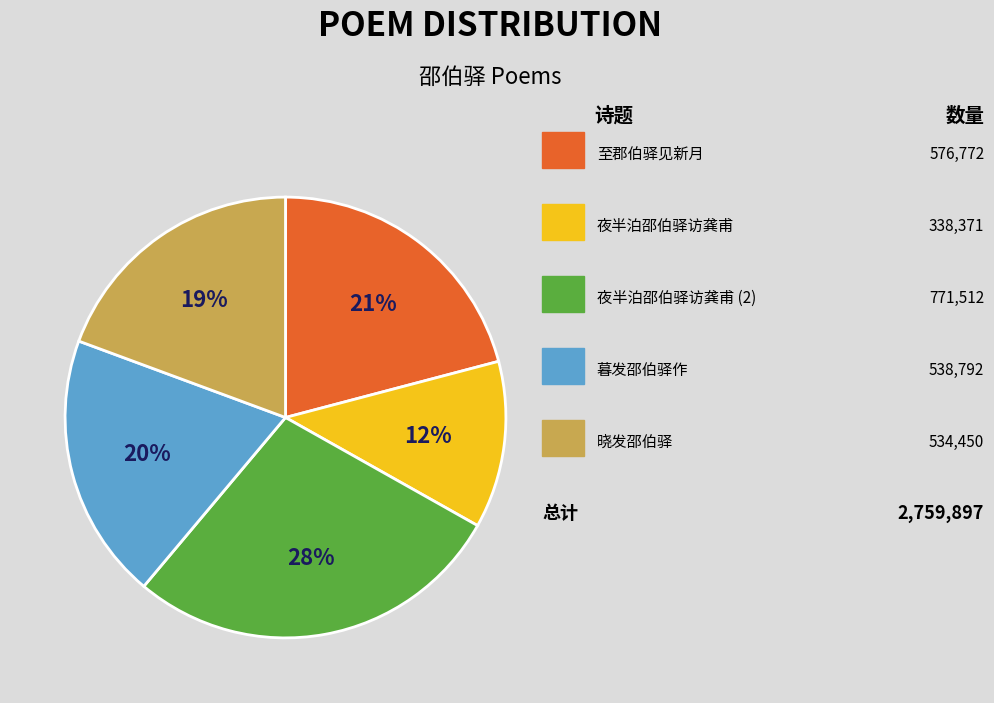

Is there any slice that represents more than half of the pie?

No